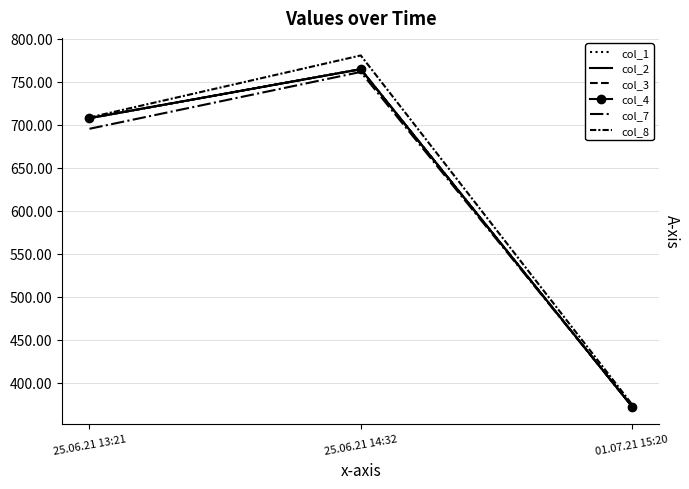

Is it true that col_2 equals 372.4 at 01.07.21 15:20?

True